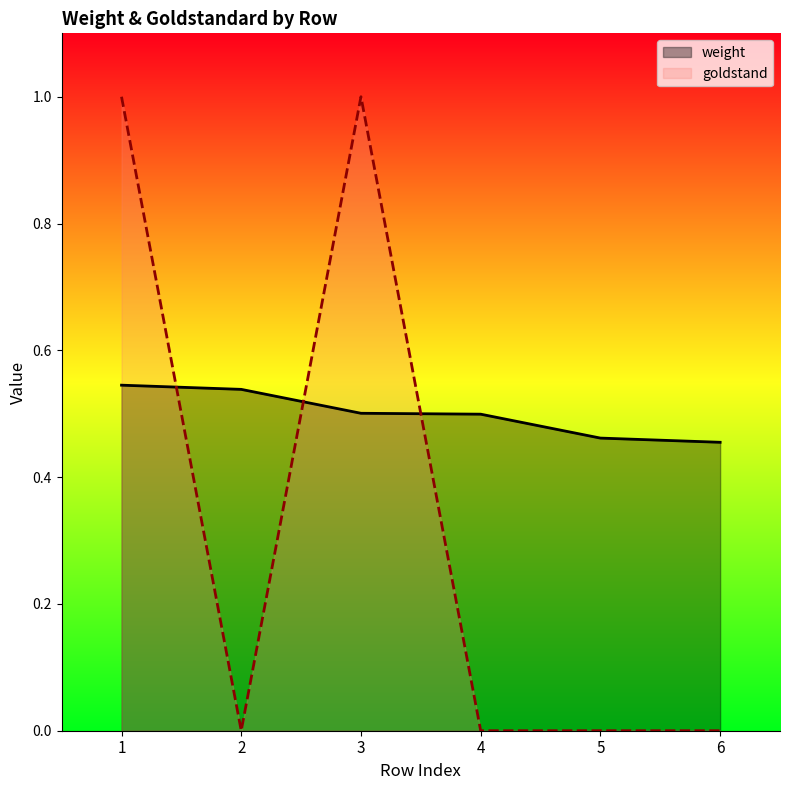

What are all the series names shown in the legend?

weight, goldstand